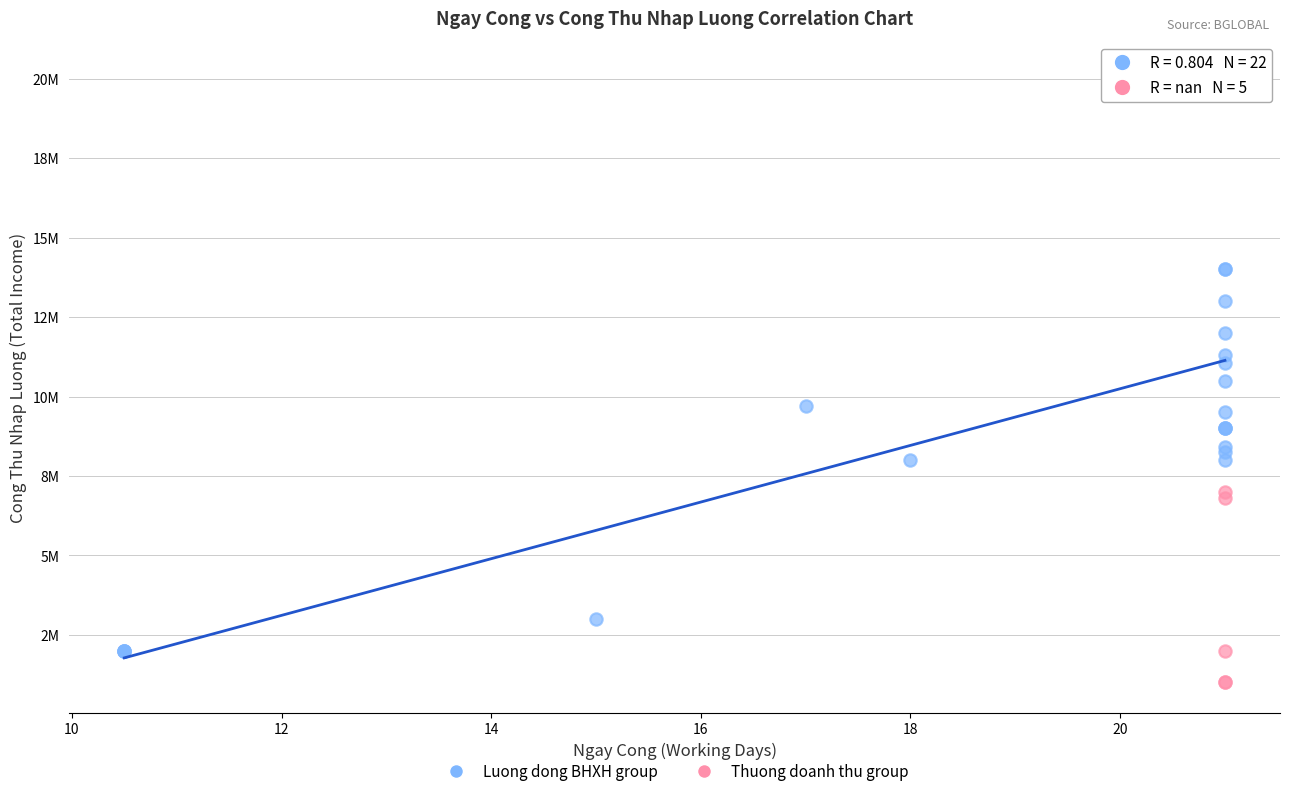

What are all the series names shown in the legend?

Luong dong BHXH group, Thuong doanh thu group